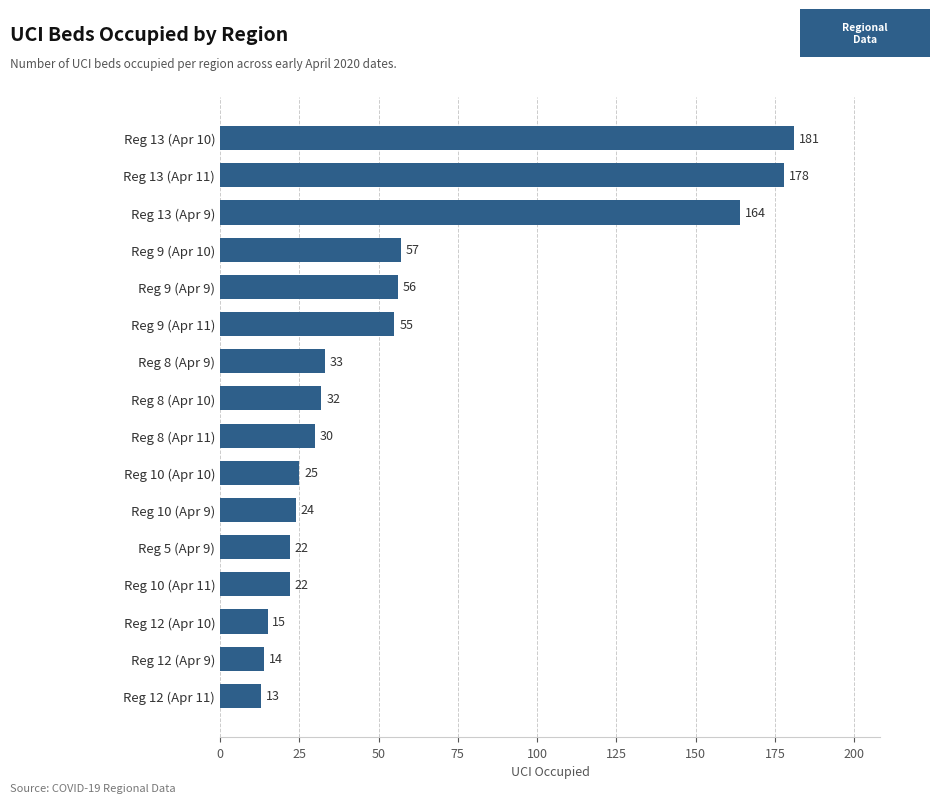

Reading top to bottom, list all the values displayed in this chart.

Reg 13 (Apr 10)=181	Reg 13 (Apr 11)=178	Reg 13 (Apr 9)=164	Reg 9 (Apr 10)=57	Reg 9 (Apr 9)=56	Reg 9 (Apr 11)=55	Reg 8 (Apr 9)=33	Reg 8 (Apr 10)=32	Reg 8 (Apr 11)=30	Reg 10 (Apr 10)=25	Reg 10 (Apr 9)=24	Reg 5 (Apr 9)=22	Reg 10 (Apr 11)=22	Reg 12 (Apr 10)=15	Reg 12 (Apr 9)=14	Reg 12 (Apr 11)=13